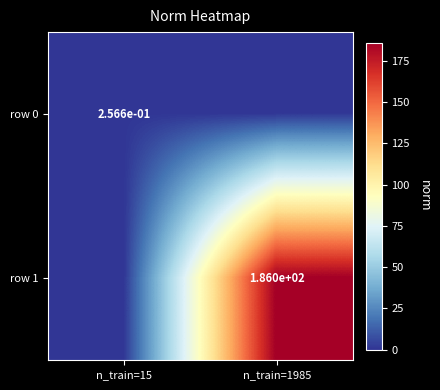

True or false: row 0 has a value of 0.1 at n_train=15.

False